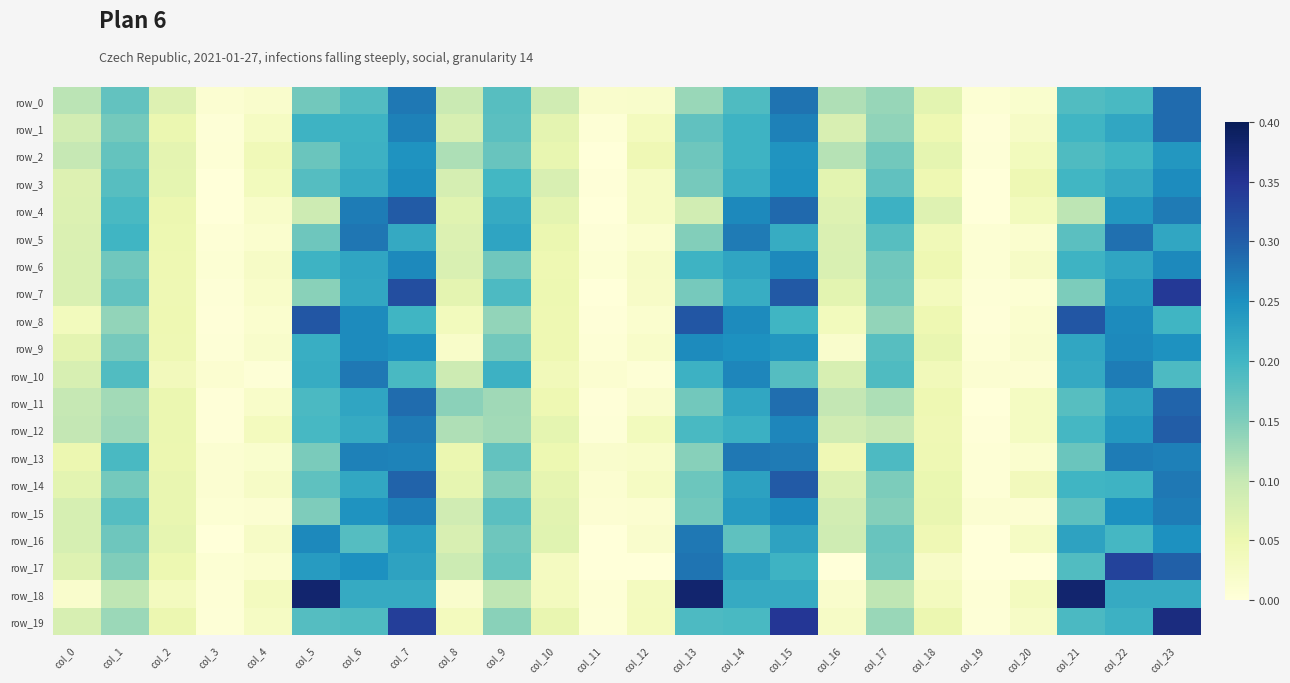

Which series has the widest spread of values?

row_18